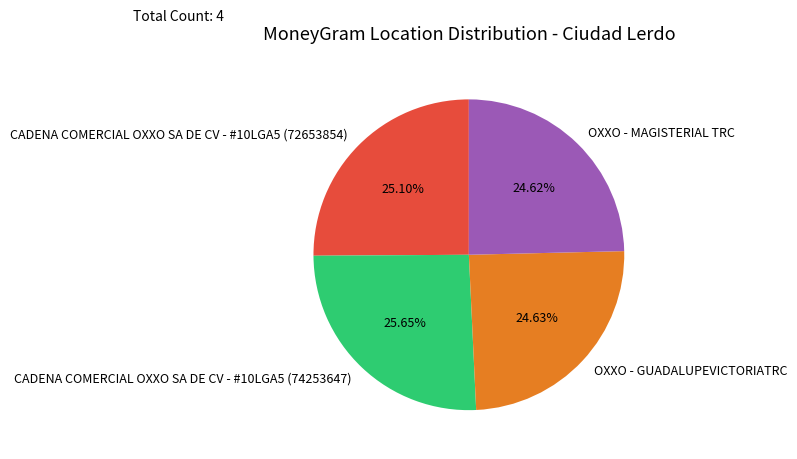

Is there a majority slice in this chart?

No